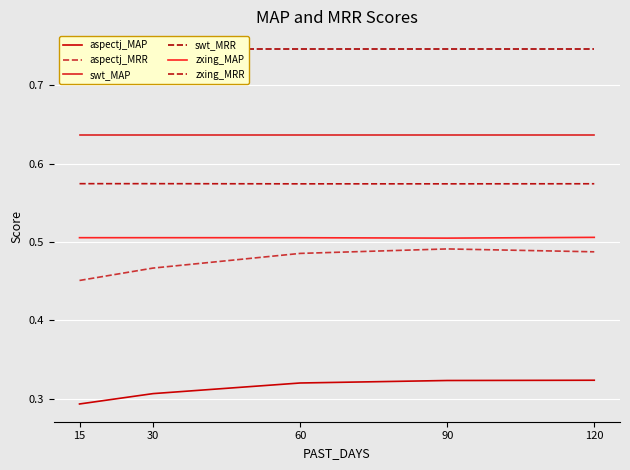

True or false: zxing_MRR has more than 0 interior local peaks.

False